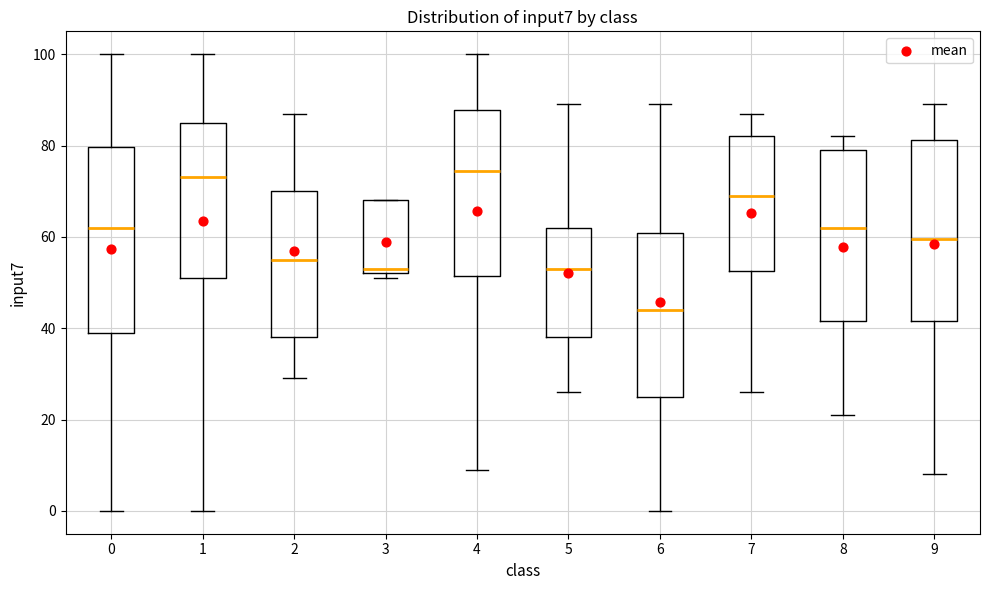

Reading left to right, read every box against the y-axis: the position of its median line, the range the box covers, and the ends of its whiskers. The values are not printed on the chart, so give them approximately, as read against the axis.

0: median 62, box 40 to 80, whiskers 0 to 100
1: median 74, box 52 to 86, whiskers 0 to 100
2: median 56, box 38 to 70, whiskers 30 to 88
3: median 54, box 52 to 68, whiskers 52 (just below the box's lower edge) to 68
4: median 74, box 52 to 88, whiskers 10 to 100
5: median 54, box 38 to 62, whiskers 26 to 90
6: median 44, box 26 to 60, whiskers 0 to 90
7: median 70, box 52 to 82, whiskers 26 to 88
8: median 62, box 42 to 80, whiskers 22 to 82
9: median 60, box 42 to 82, whiskers 8 to 90